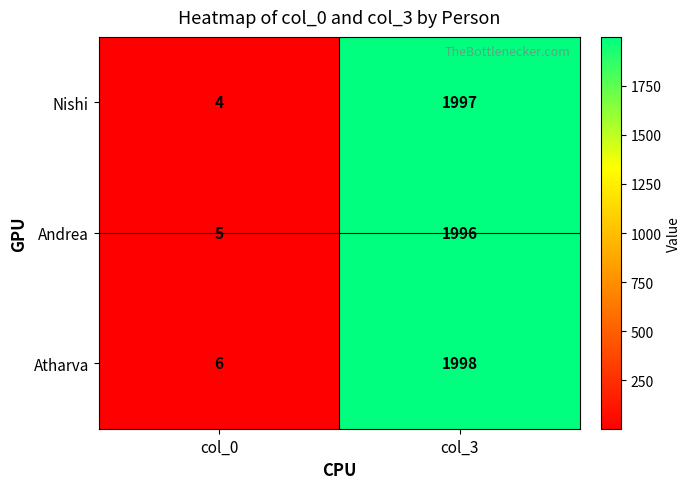

Rank the series by their maximum value, from highest to lowest.

Atharva, Nishi, Andrea